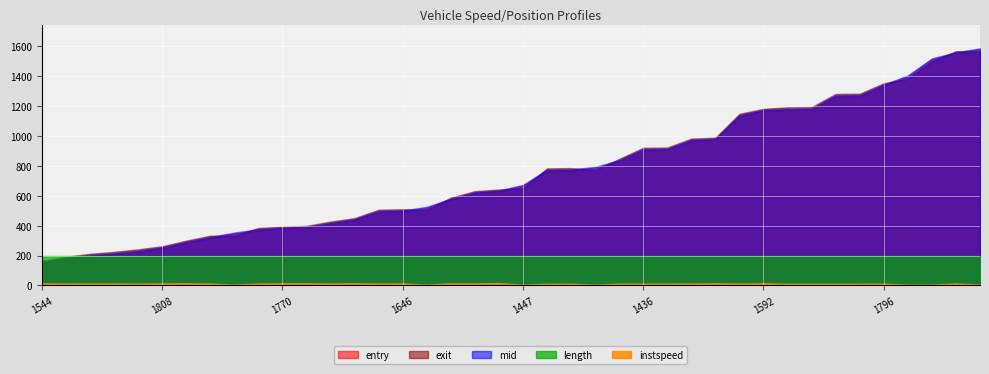

What is the minimum value shown in the chart?

5.0